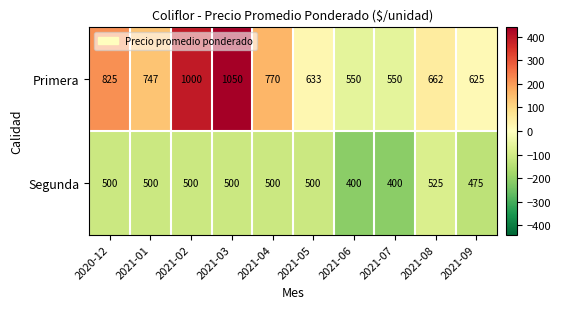

What is the sum of all Primera values?

7412